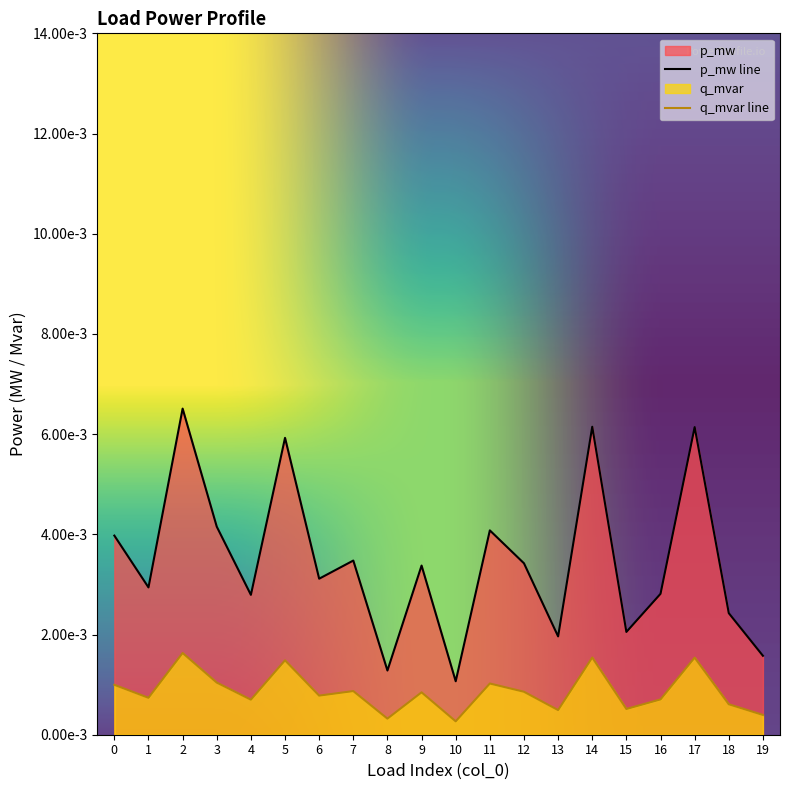

At which category does q_mvar reach its first local peak?

2